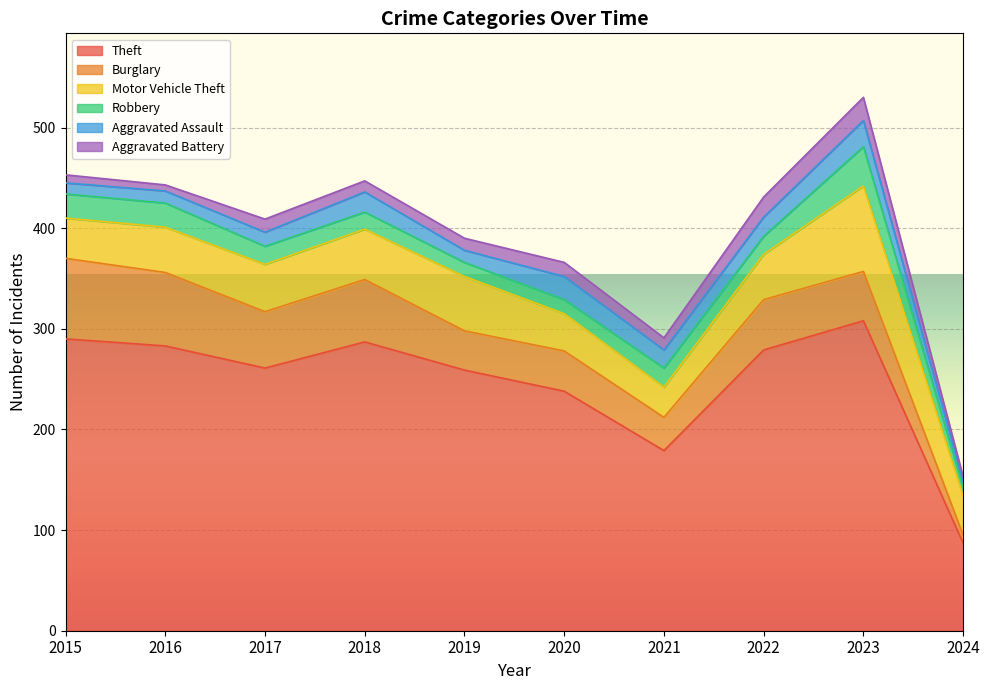

What are all the series names shown in the legend?

Theft, Burglary, Motor Vehicle Theft, Robbery, Aggravated Assault, Aggravated Battery